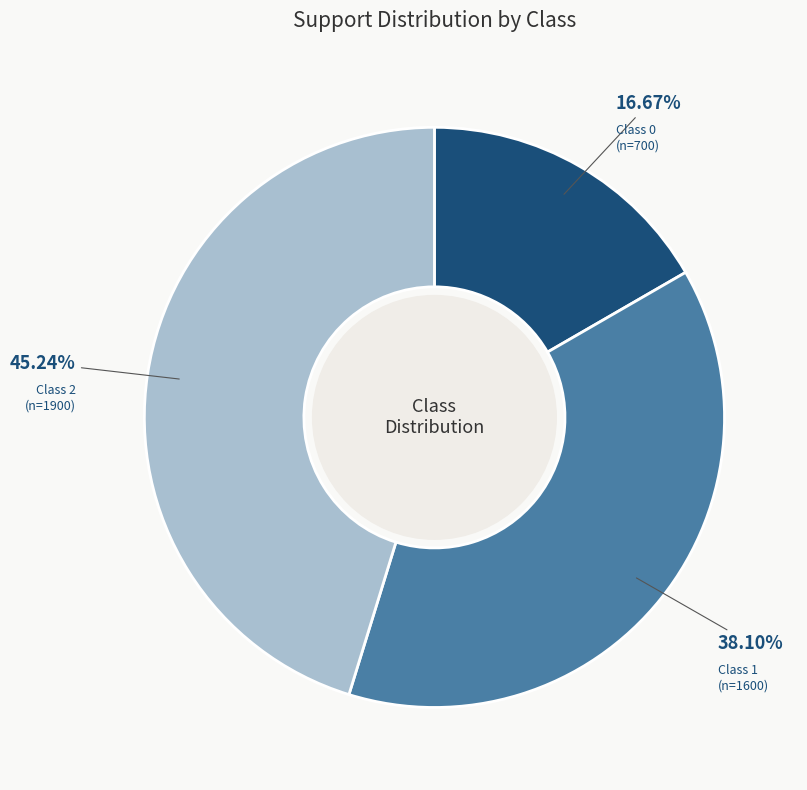

Is there a majority slice in this chart?

No